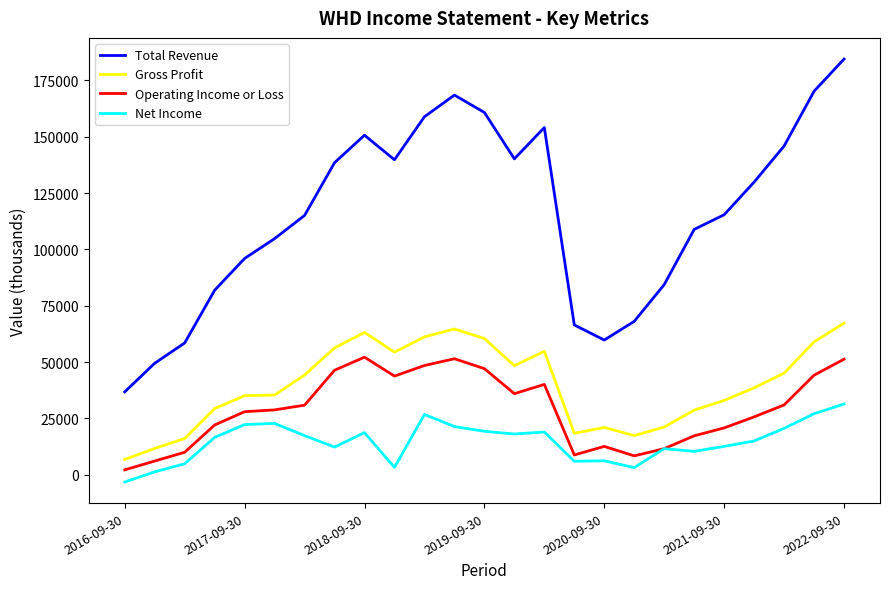

Which series has the widest spread of values?

Total Revenue